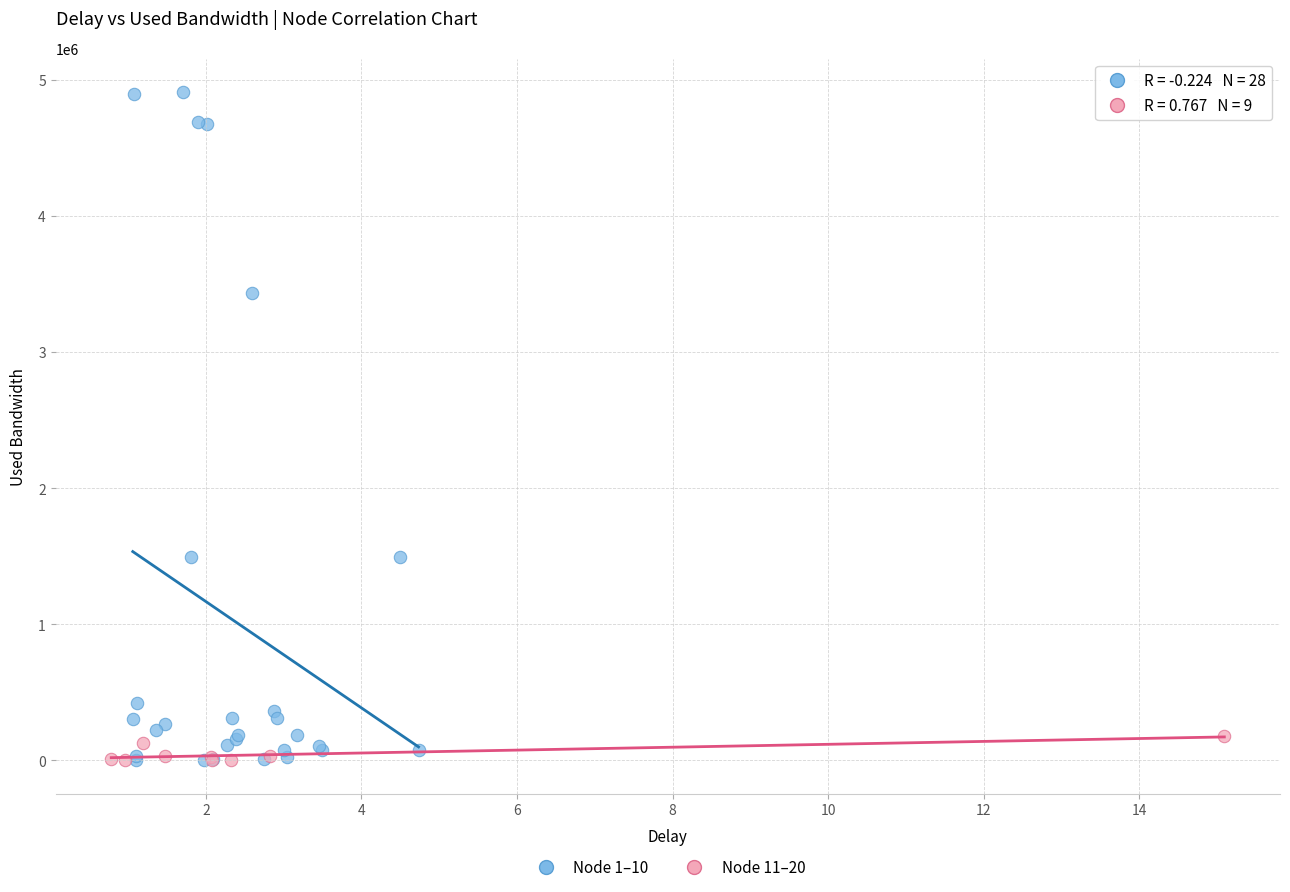

What are all the series names shown in the legend?

Node 1–10, Node 11–20